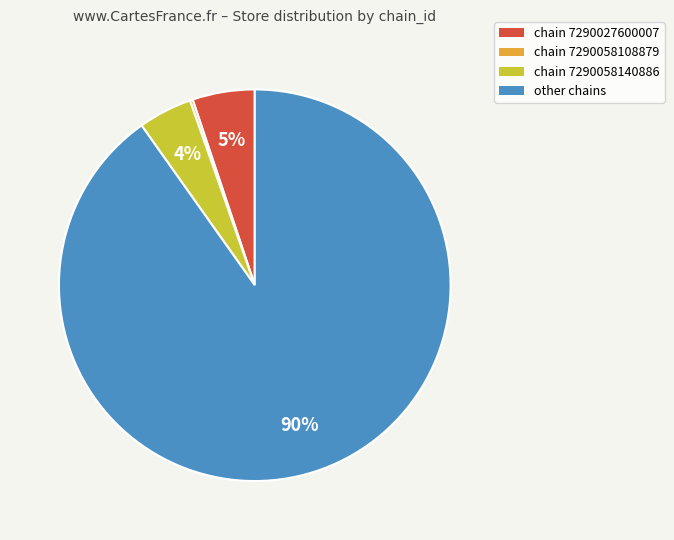

Is it true that other chains is 99% of the pie?

False